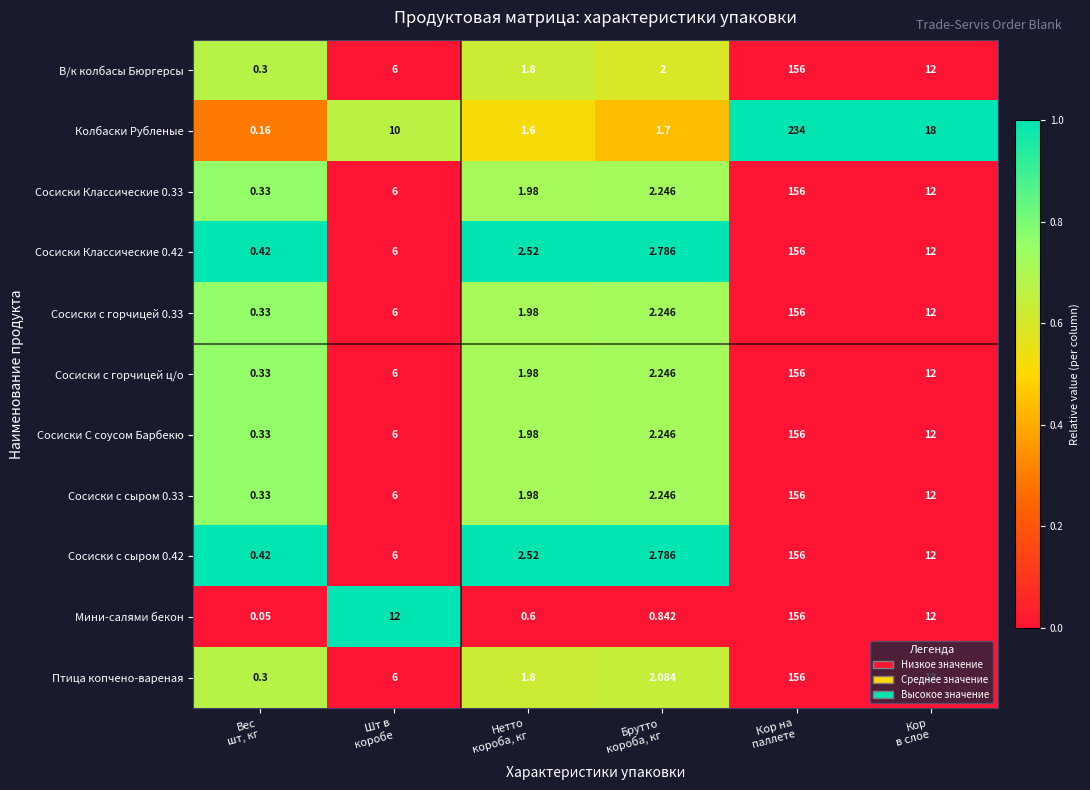

Which series has the widest spread of values?

Колбаски Рубленые